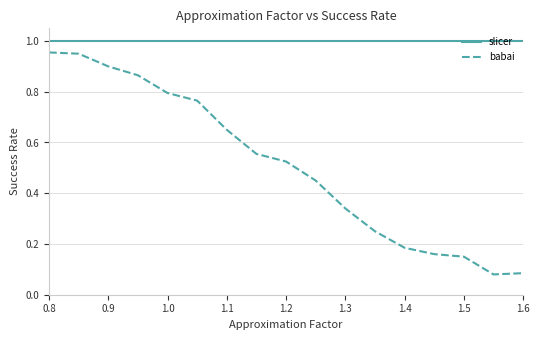

Which series has the largest total across all categories?

slicer